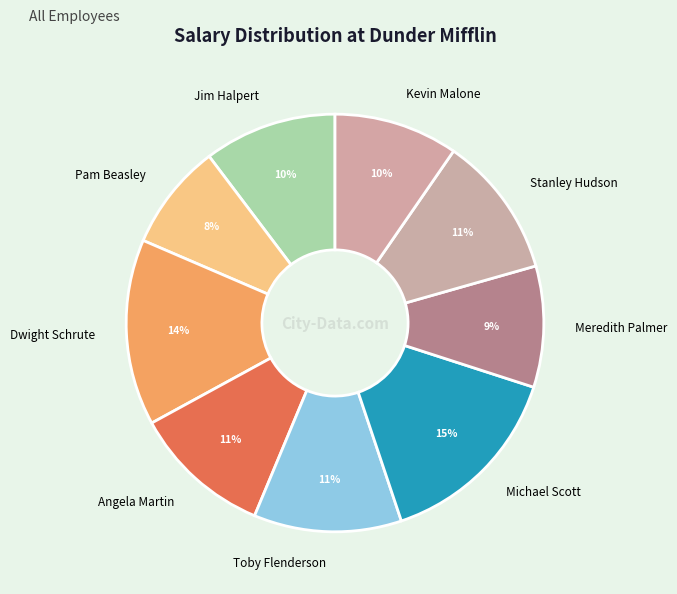

How many slices are in this pie chart?

9